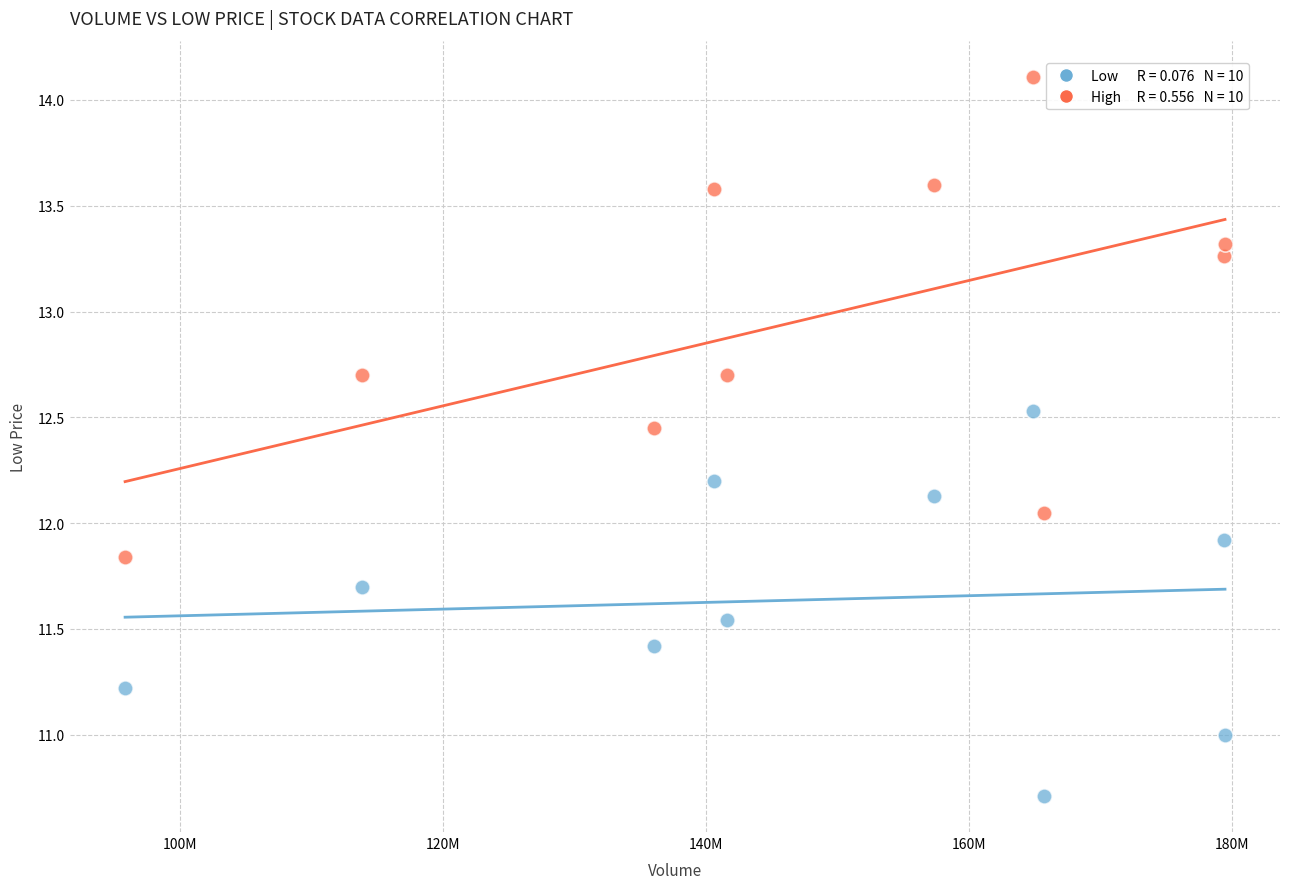

Across all data points, what is the range of X values (max minus min)?

83641758.0